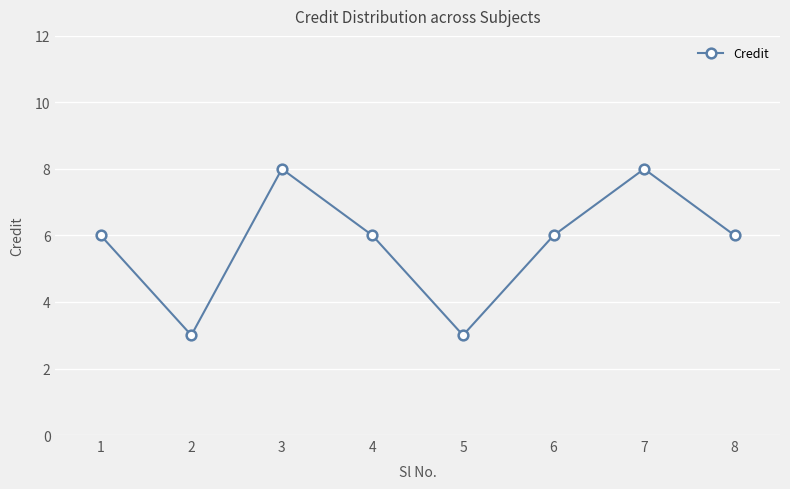

What is the ratio of the value at 8 to the value at 6?

1.0